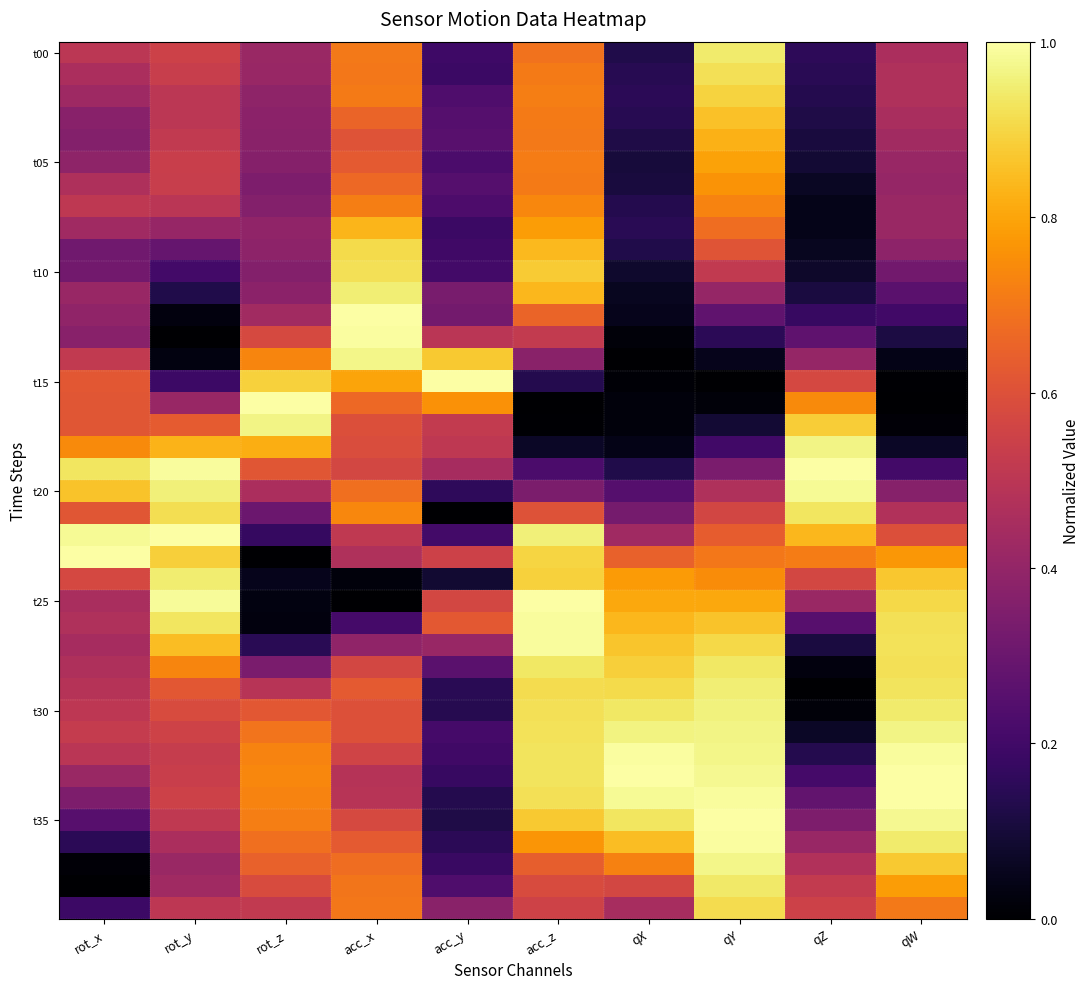

Count the number of categories in the chart.

10